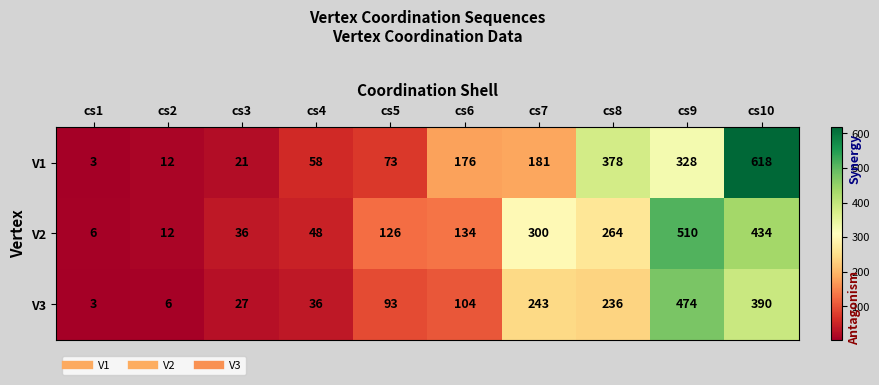

What is the sum of the V1 values at cs7 and cs2?

193